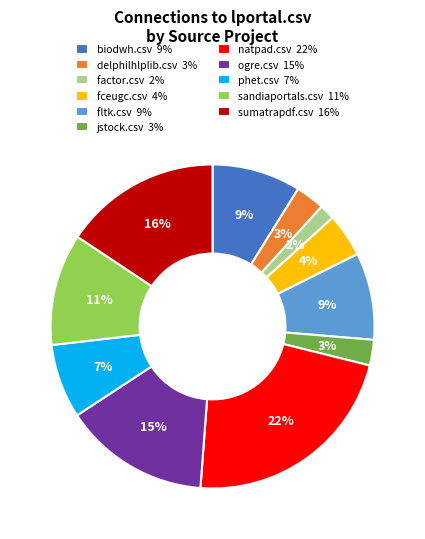

To the nearest percent, what is the combined percentage of biodwh.csv 9% and sumatrapdf.csv 16%?

25%